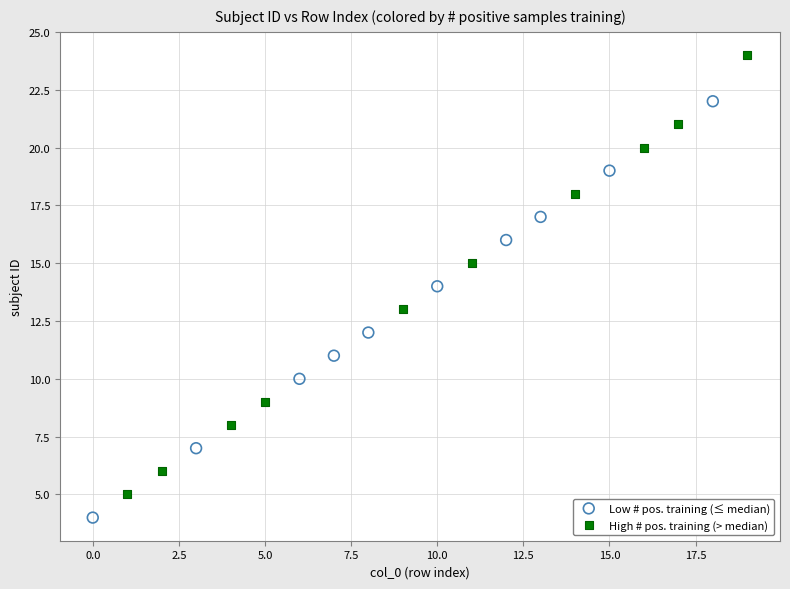

Which series has the largest Y range (max minus min)?

High # pos. training (> median)